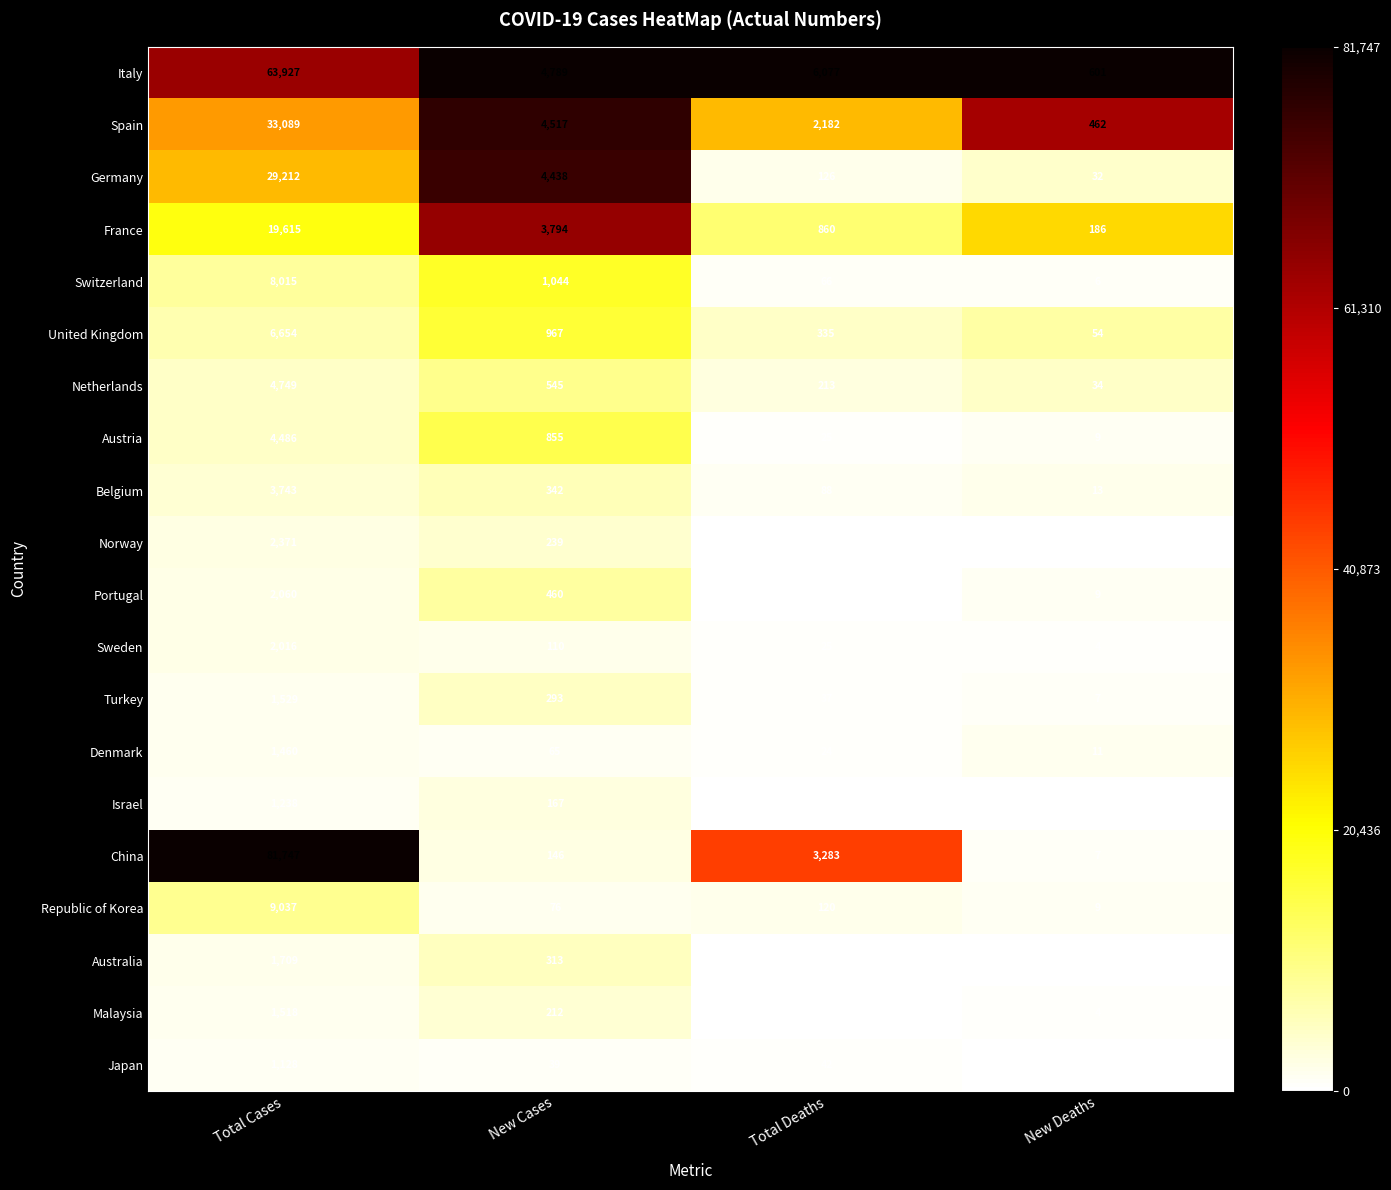

Rank the series at New Cases from highest to lowest value.

Italy, Spain, Germany, France, Switzerland, United Kingdom, Austria, Netherlands, Portugal, Belgium, Australia, Turkey, Norway, Malaysia, Israel, China, Sweden, Republic of Korea, Denmark, Japan